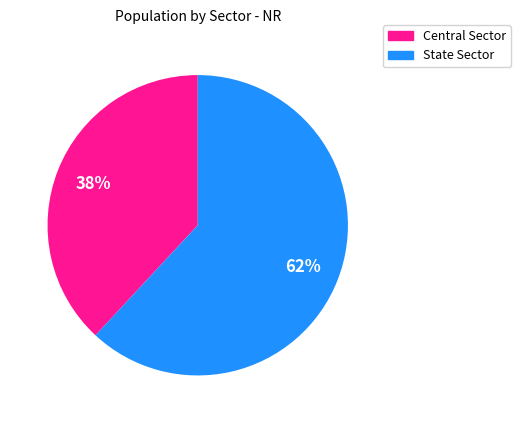

Is the sum of Central Sector and State Sector greater than half?

Yes